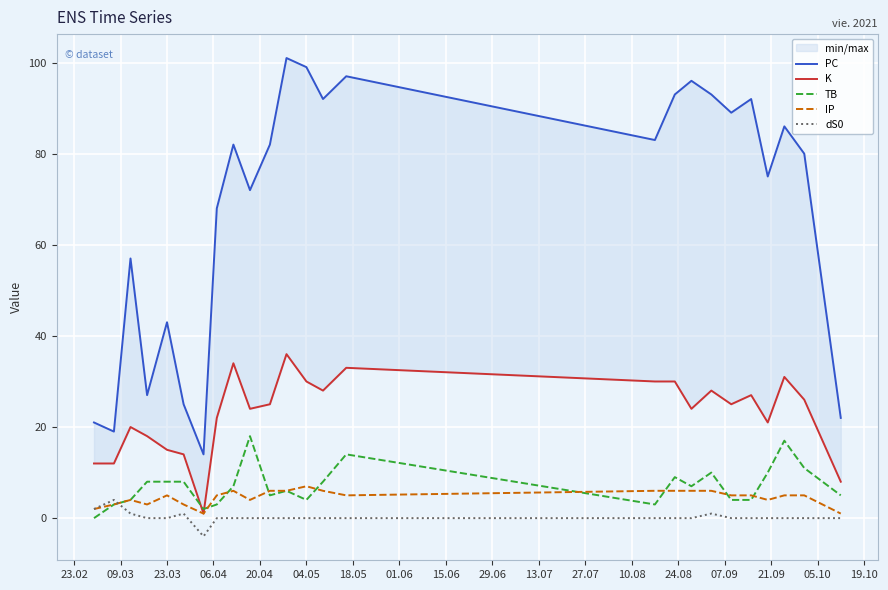

How many data points does each series have?

25